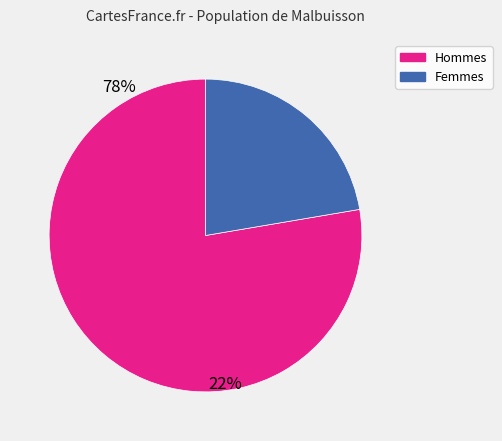

What is the smallest slice in the pie chart?

Femmes